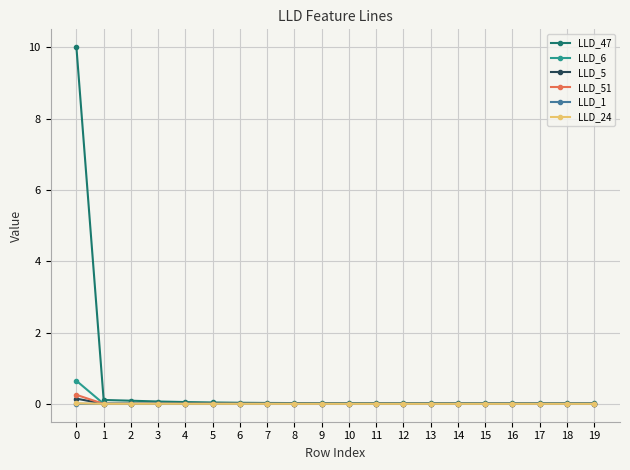

Which series has the largest total across all categories?

LLD_47